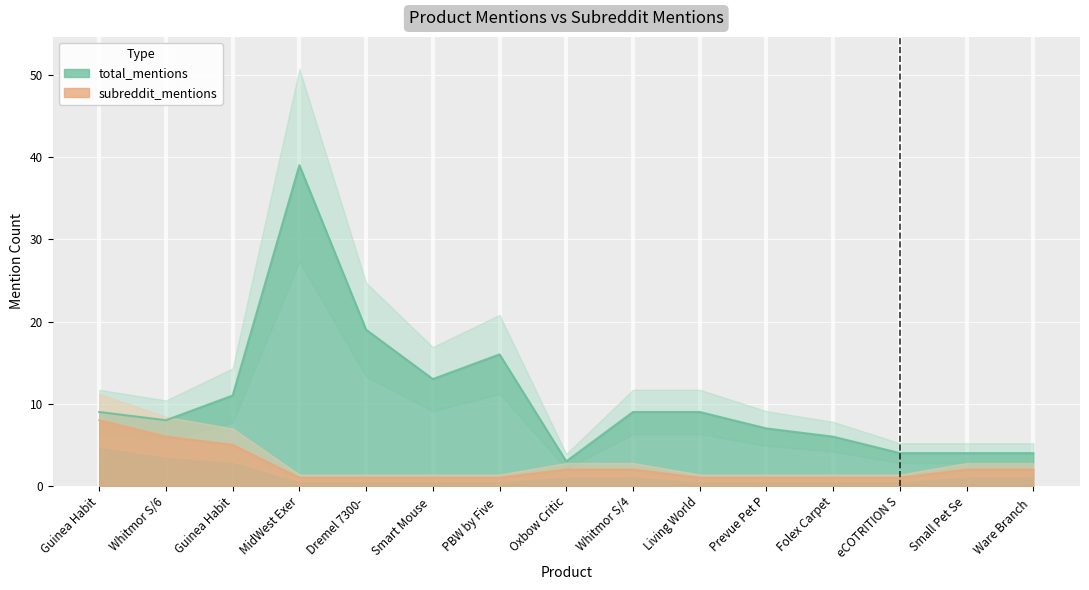

What is the label of the 7th point from the right?

Whitmor S/4